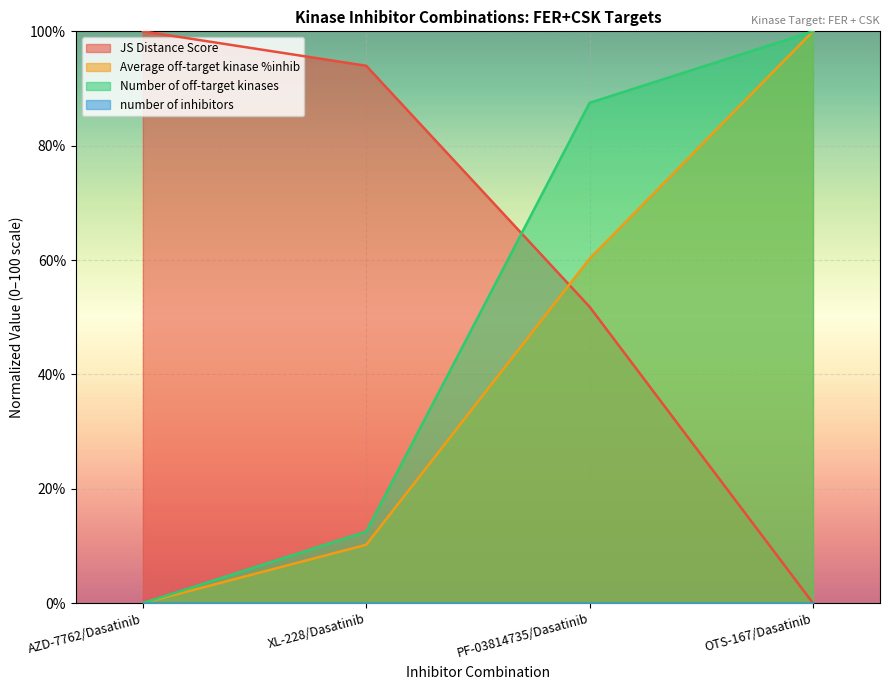

What is the highest value of the Number of off-target kinases series?

100.0